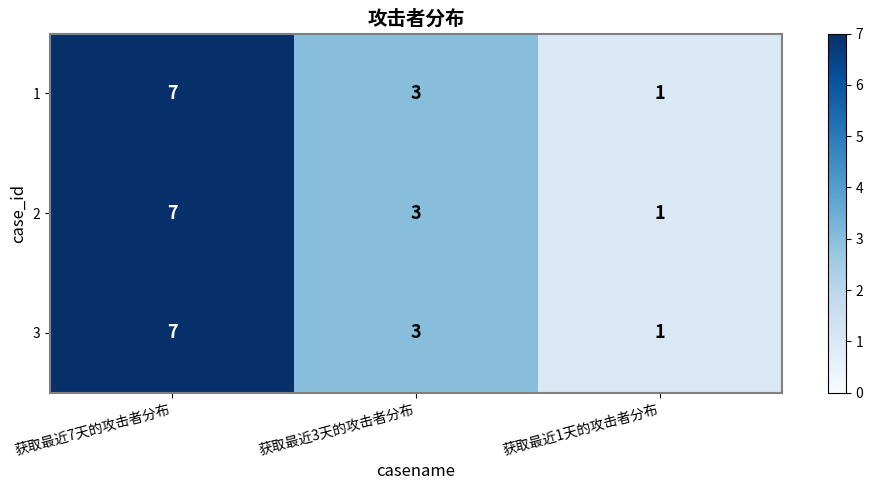

Which label corresponds to the largest value in the chart?

获取最近7天的攻击者分布